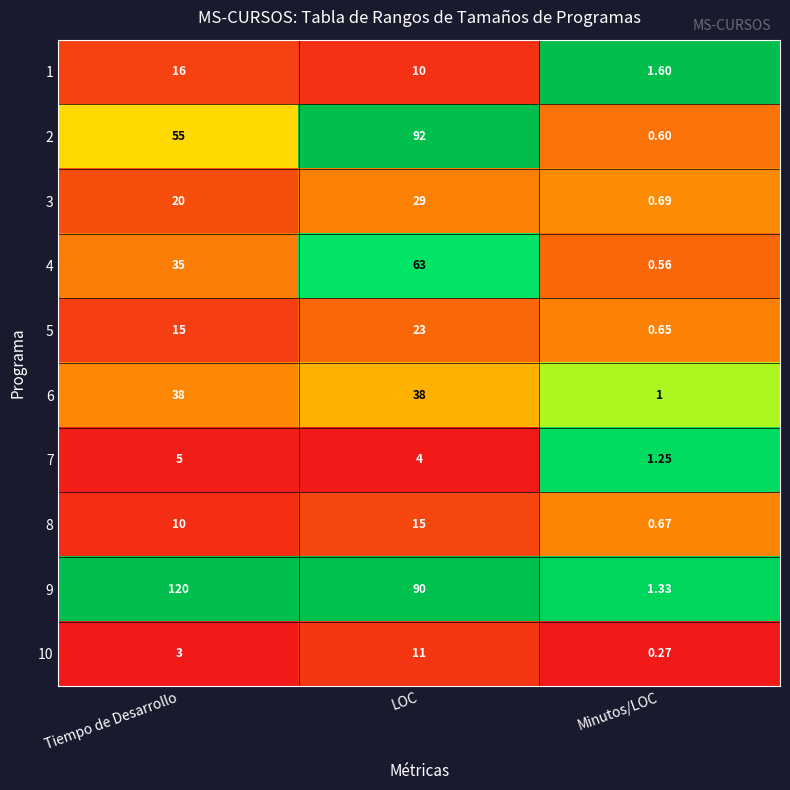

Count the number of categories in the chart.

3